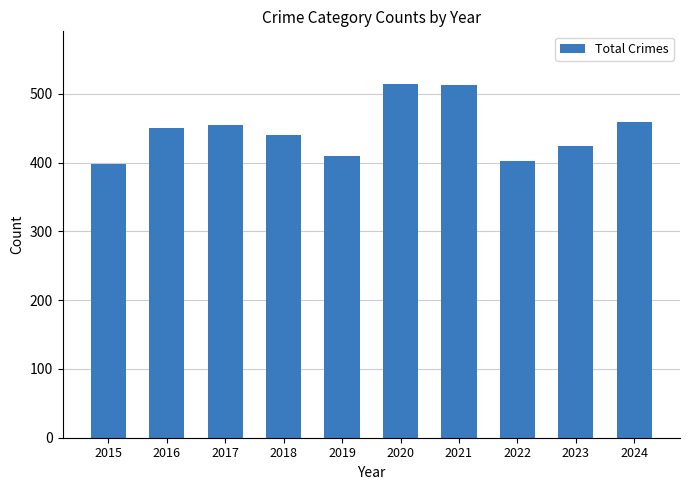

What is the value of the 3rd bar from the left?

455